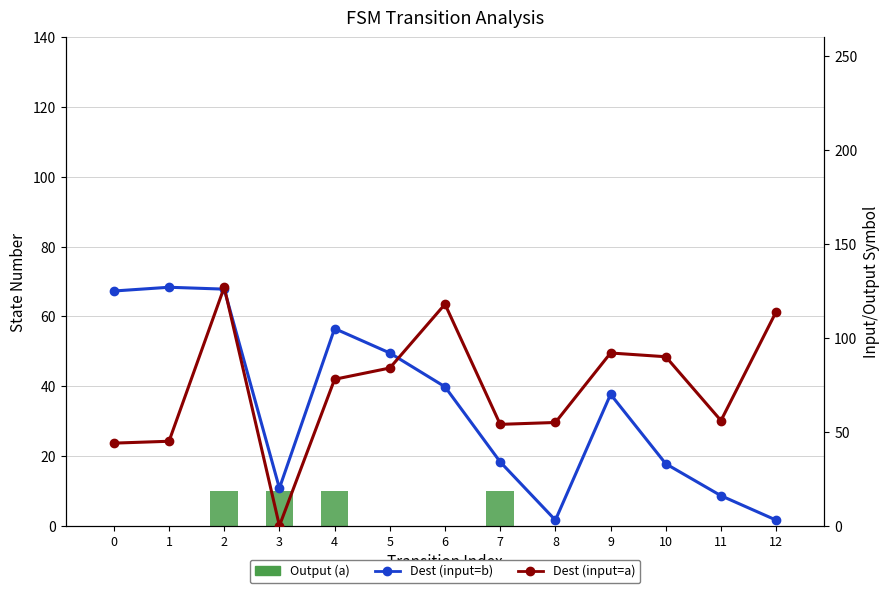

What is the average value of the Dest (input=a) series?

74